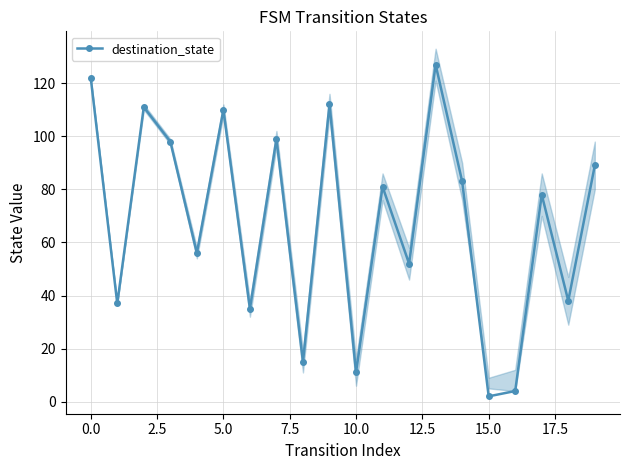

Which label corresponds to the largest value in the chart?

13